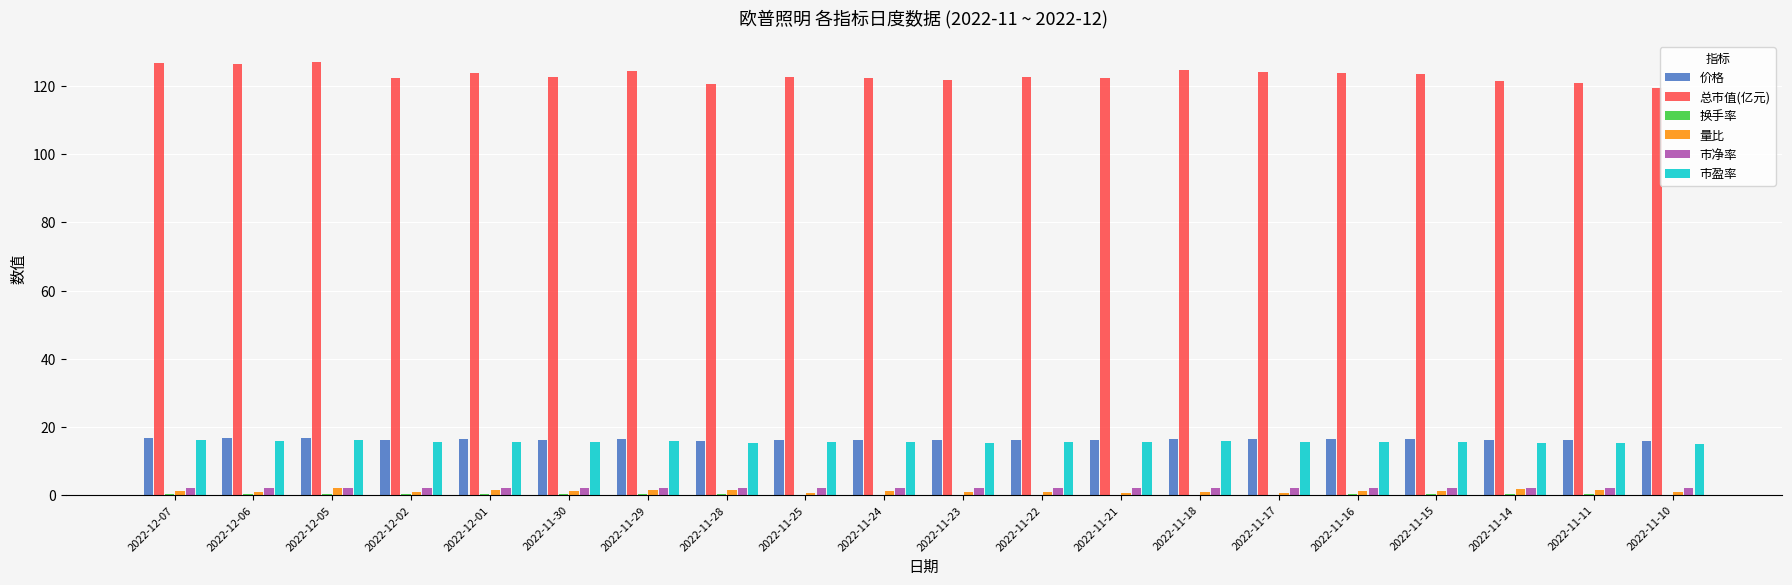

What is the sum of all 市盈率 values?

311.9